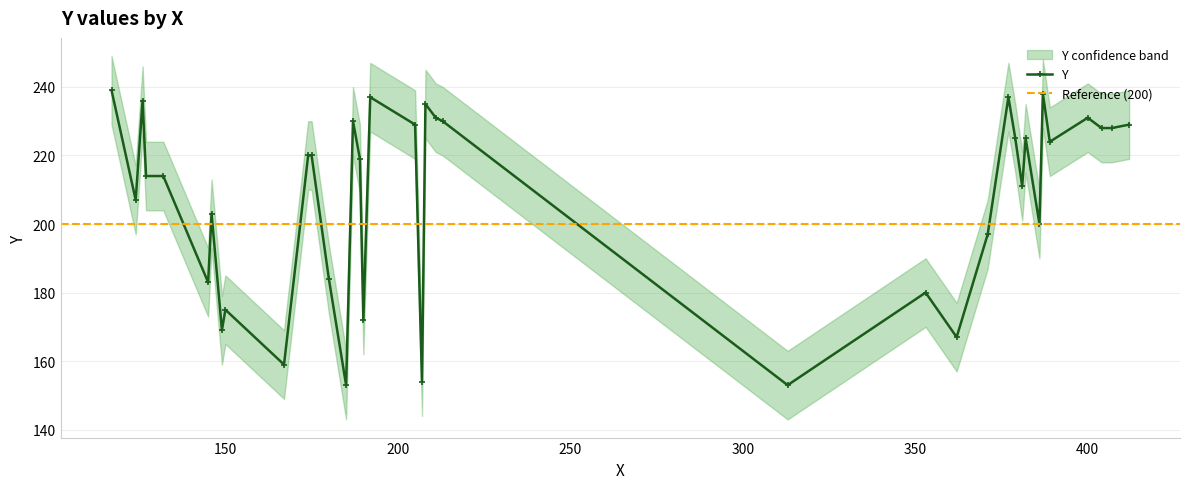

What is the value of the Y point at the 31st from the left?

225